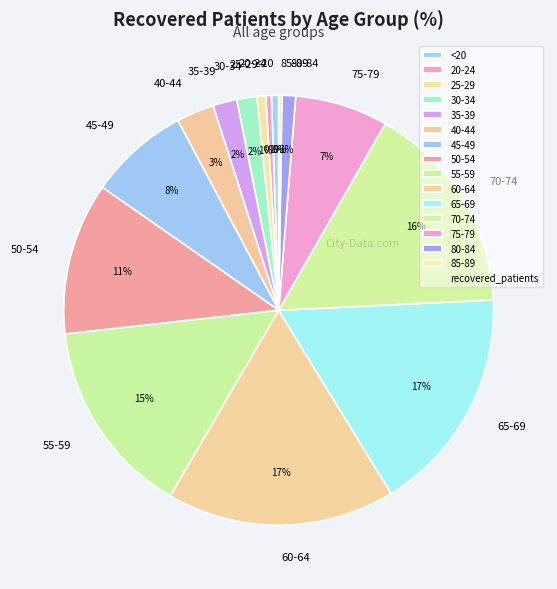

Combined, do 65-69 and 60-64 account for over 50%?

No